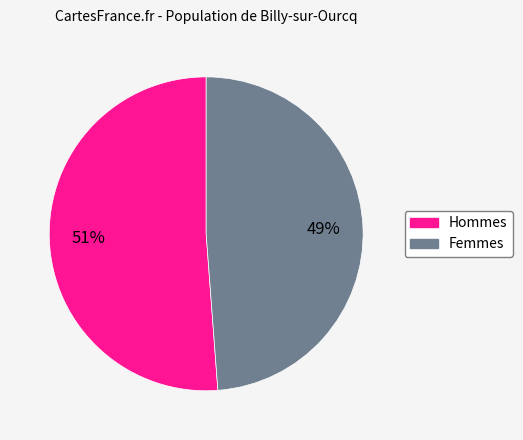

What is the smallest slice in the pie chart?

Femmes